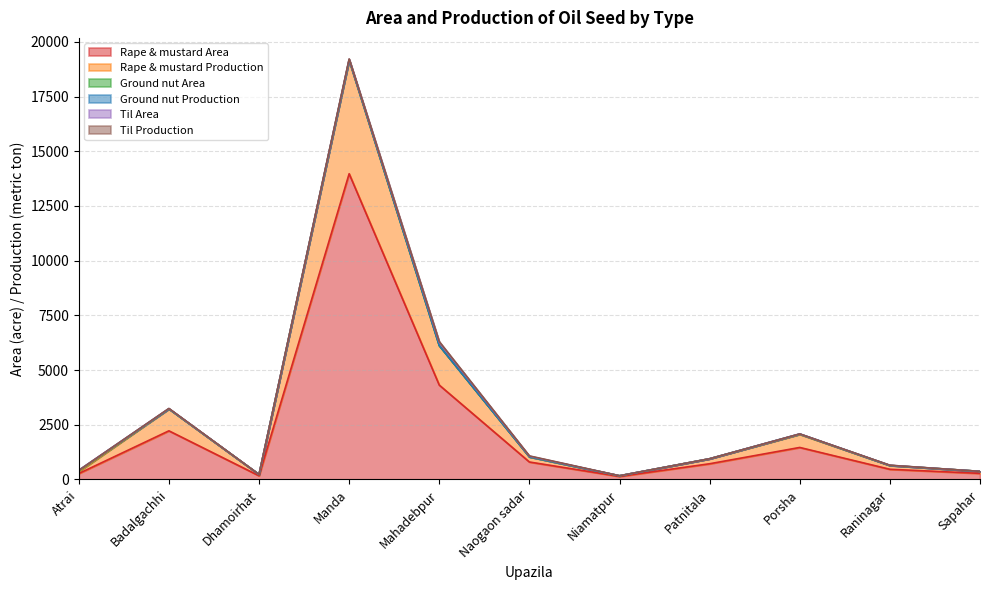

What is the maximum value for Til Production?

40